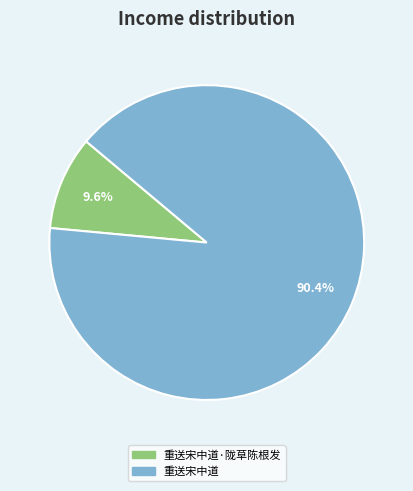

What percentage is the 重送宋中道 slice, to the nearest percent?

90%